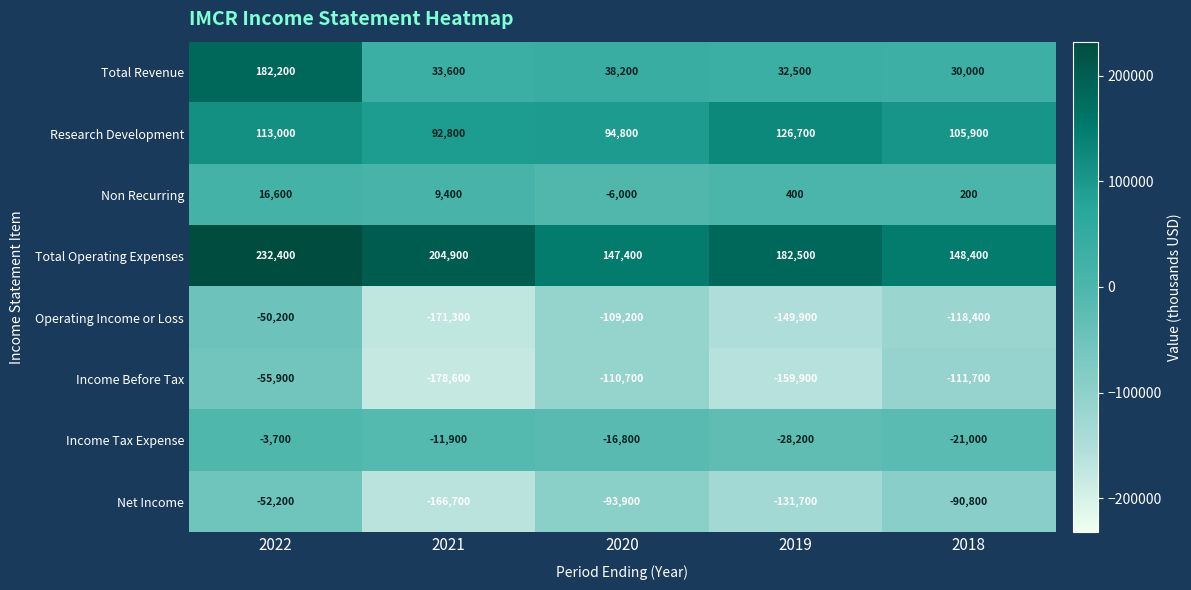

Count the number of data series in this chart.

8